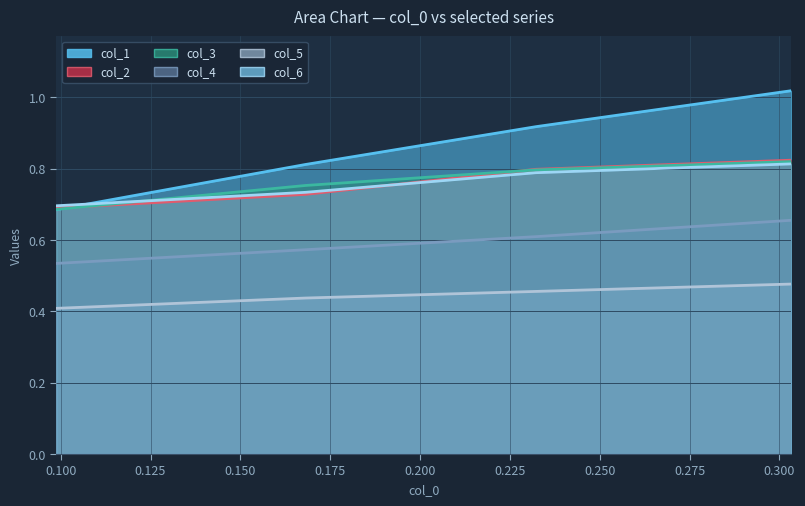

List the labels in order of col_2 value, smallest first.

0.098786828, 0.168110919, 0.232235702, 0.303292894